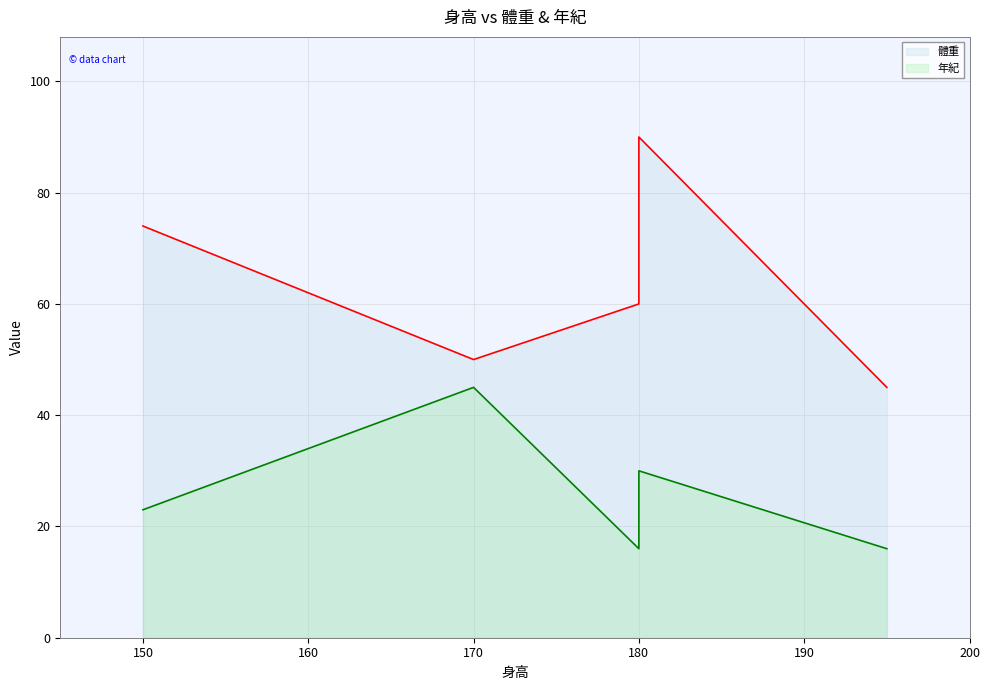

True or false: the data shows 152 at 180.

False